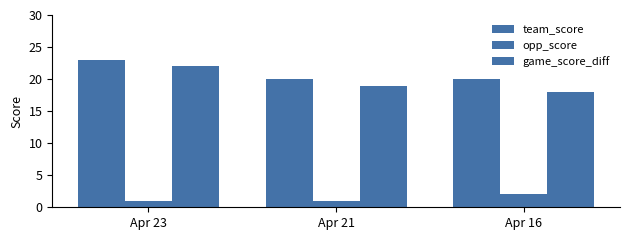

Which series has the largest total across all categories?

team_score